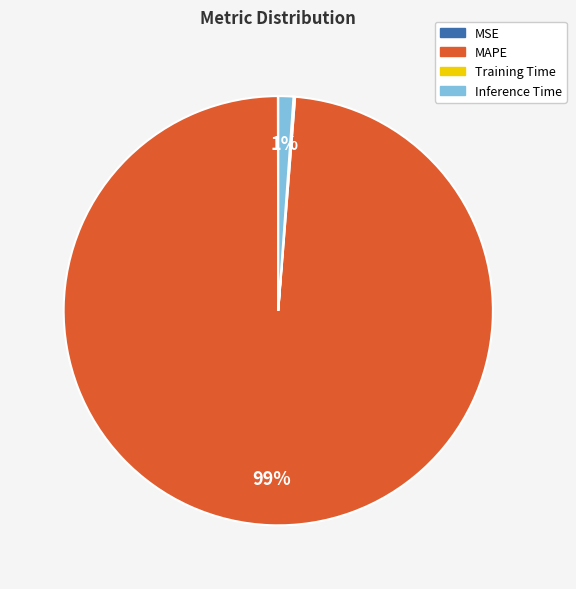

Is it true that MAPE is 84% of the pie?

False